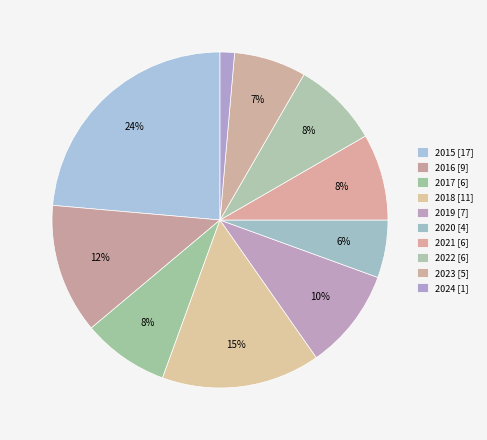

Count the number of slices in the pie.

10